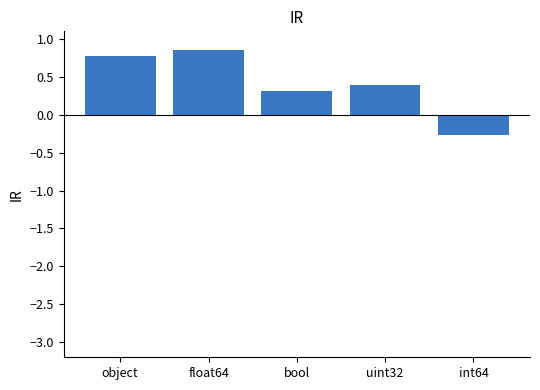

What is the sum of all values?

2.0